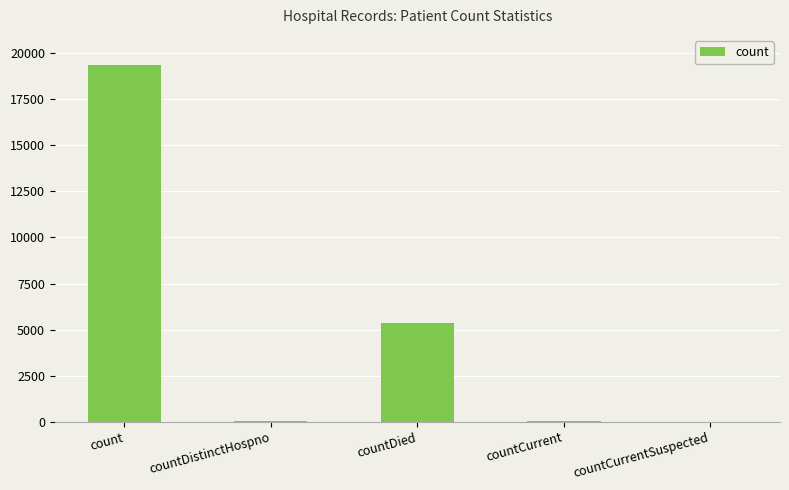

At which label is the value closest to 9693?

countDied